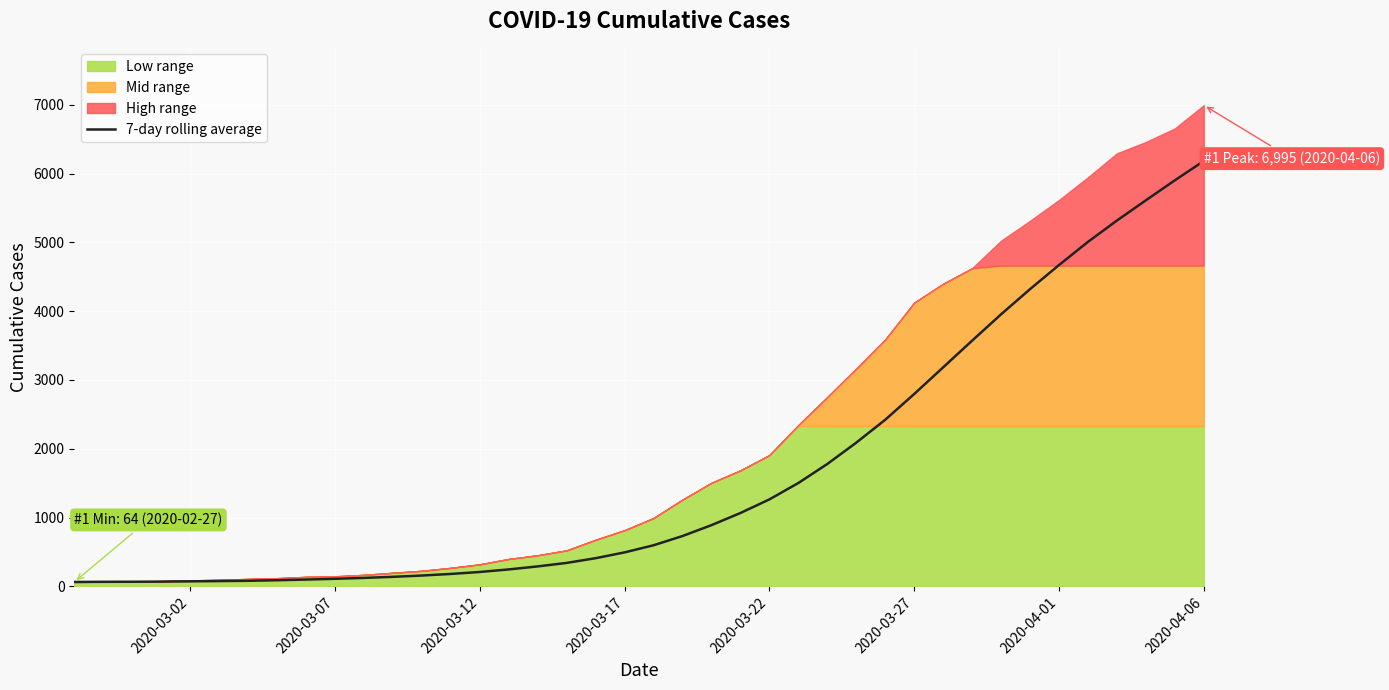

Which category has the highest value in the 7-day rolling average series?

2020-04-06